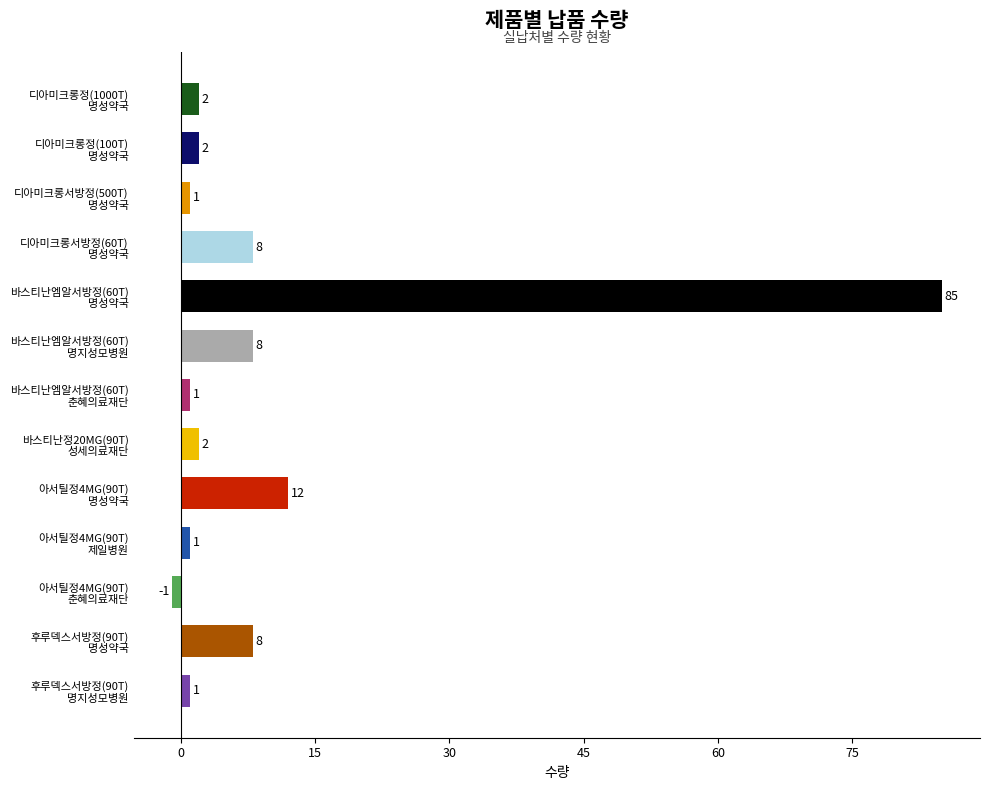

What is the sum of all values?

130